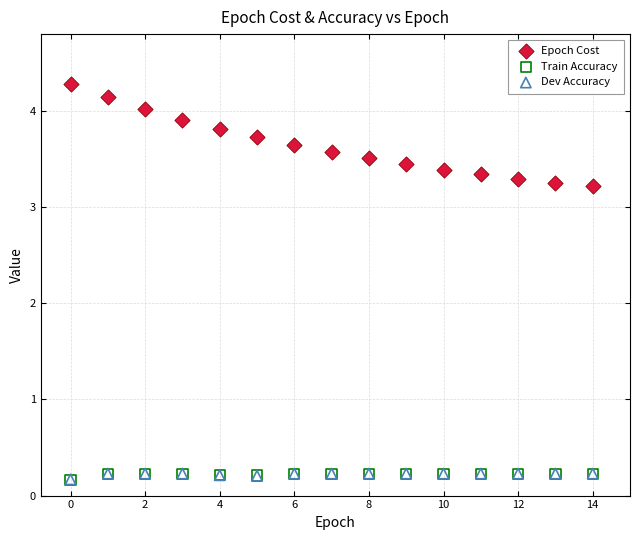

What are all the series names shown in the legend?

Epoch Cost, Train Accuracy, Dev Accuracy